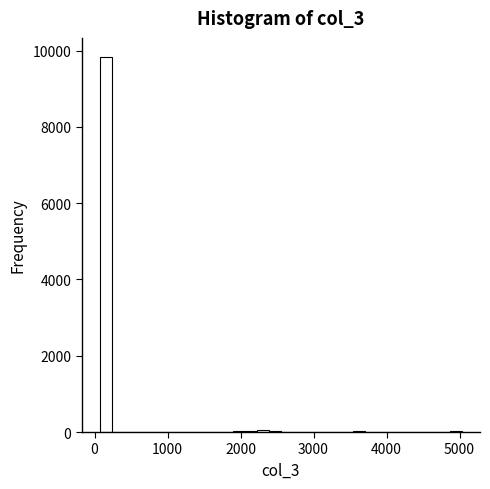

Around what value on the x-axis is the tallest bar? Give the approximate position of its centre, as read against the axis.

200